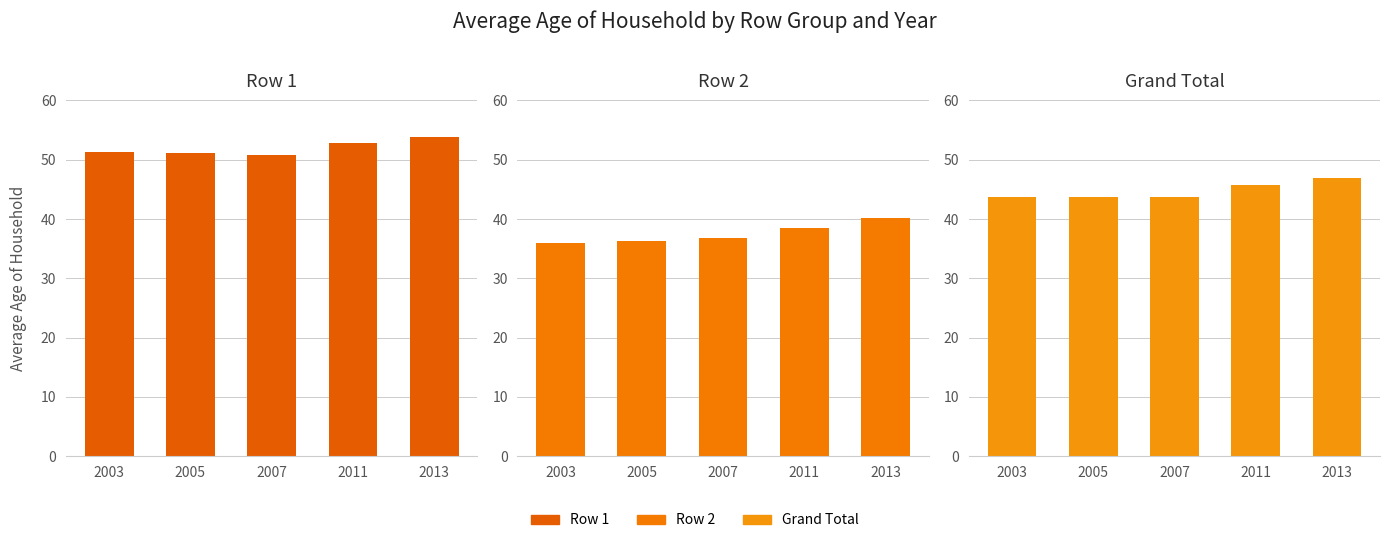

Reading left to right, what are all the values shown in this chart?

Row 1: 51.3	51.2	50.8	52.9	53.8
Row 2: 36.0	36.3	36.8	38.5	40.2
Row Grand Total: 43.7	43.8	43.8	45.7	47.0